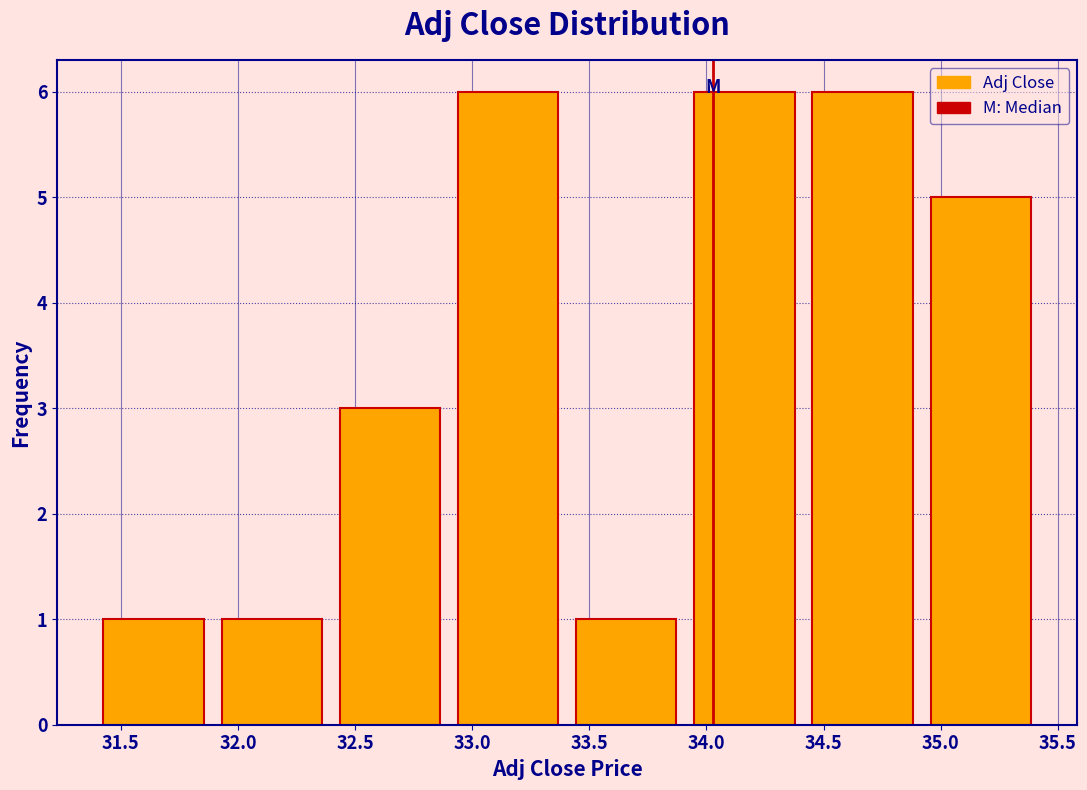

Reading left to right, transcribe this chart: for each bar, give the range it covers on the x-axis and its height. Neither the bar edges nor the heights are printed on the chart, so give them approximately, as read against the axes.

31.4 to 31.9: 1
31.9 to 32.4: 1
32.4 to 32.9: 3
32.9 to 33.4: 6
33.4 to 33.9: 1
33.9 to 34.4: 6
34.4 to 34.9: 6
34.9 to 35.4: 5